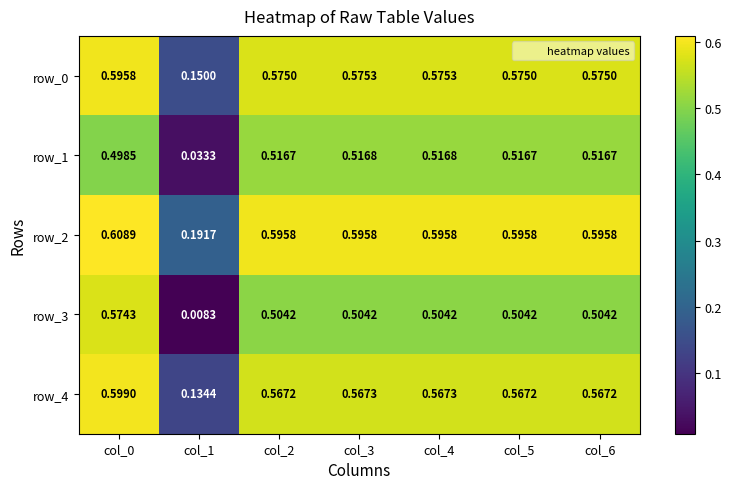

Is the value of row_0 at col_2 greater than the value of row_2 at col_3?

No